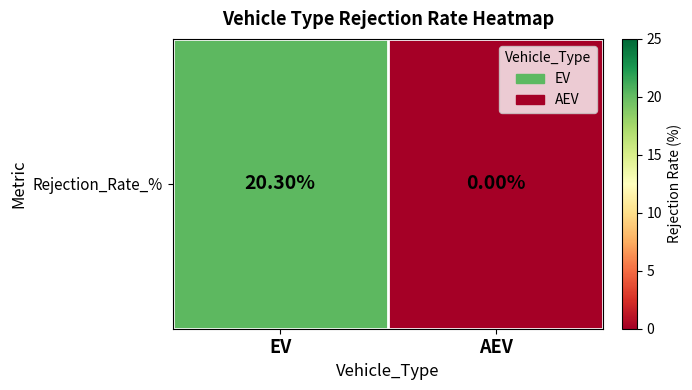

At which category does the chart reach its peak across all series?

EV